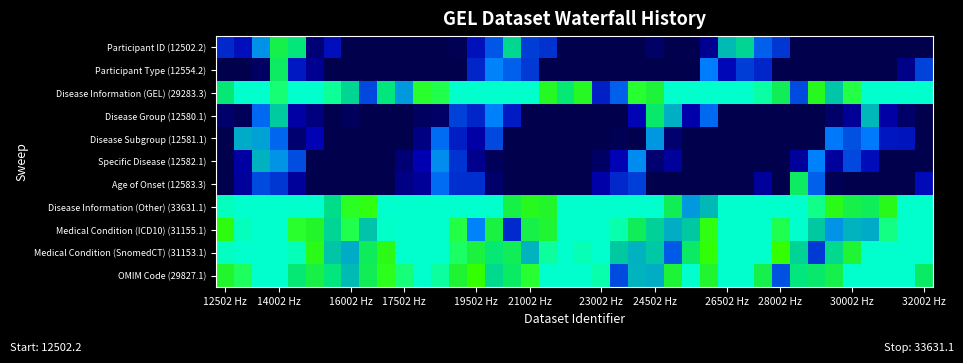

Which label corresponds to the smallest value in the chart?

16002 Hz